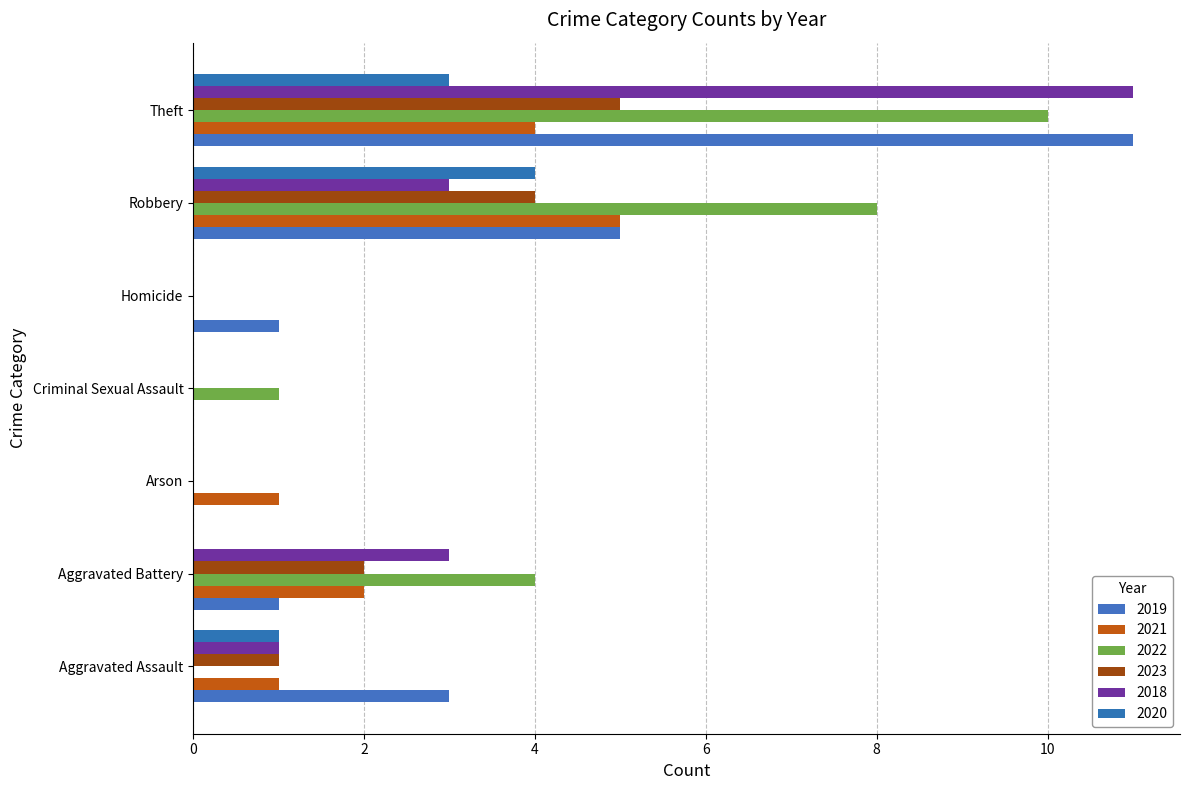

Count the 2022 values in the range 0 to 8.

6